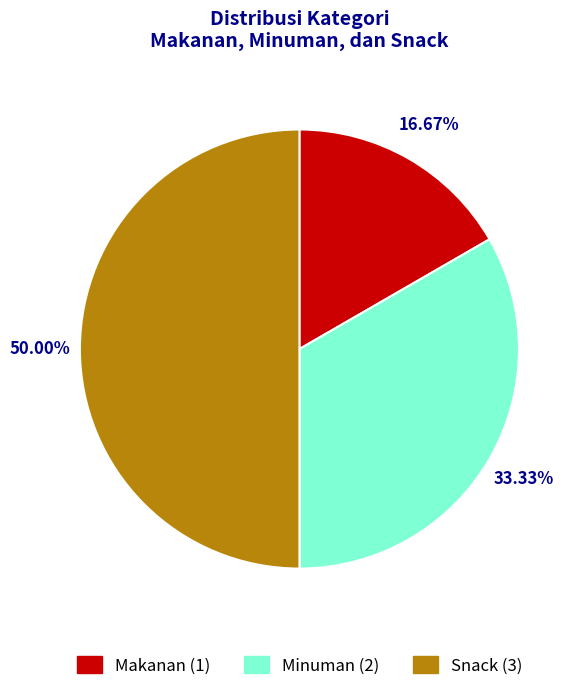

True or false: Makanan accounts for 31% of the total.

False